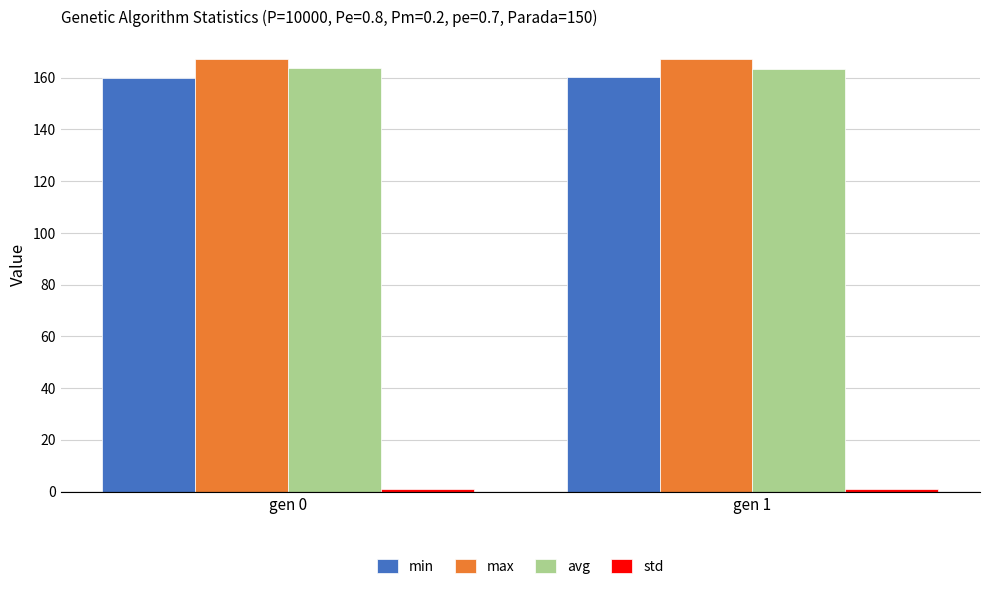

The avg series shows 74.9 at gen 0. True or false?

False